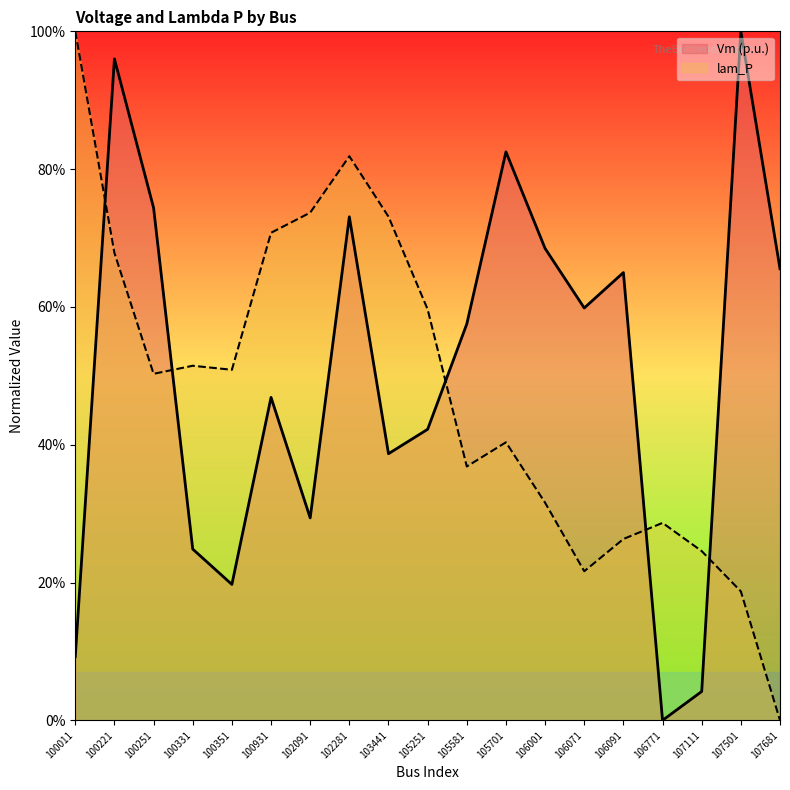

Reading left to right, list all the values displayed in this chart.

Vm: 0.1	1.0	0.7	0.2	0.2	0.5	0.3	0.7	0.4	0.4	0.6	0.8	0.7	0.6	0.6	0.0	0.0	1.0	0.7
lam_P: 1.0	0.7	0.5	0.5	0.5	0.7	0.7	0.8	0.7	0.6	0.4	0.4	0.3	0.2	0.3	0.3	0.2	0.2	0.0